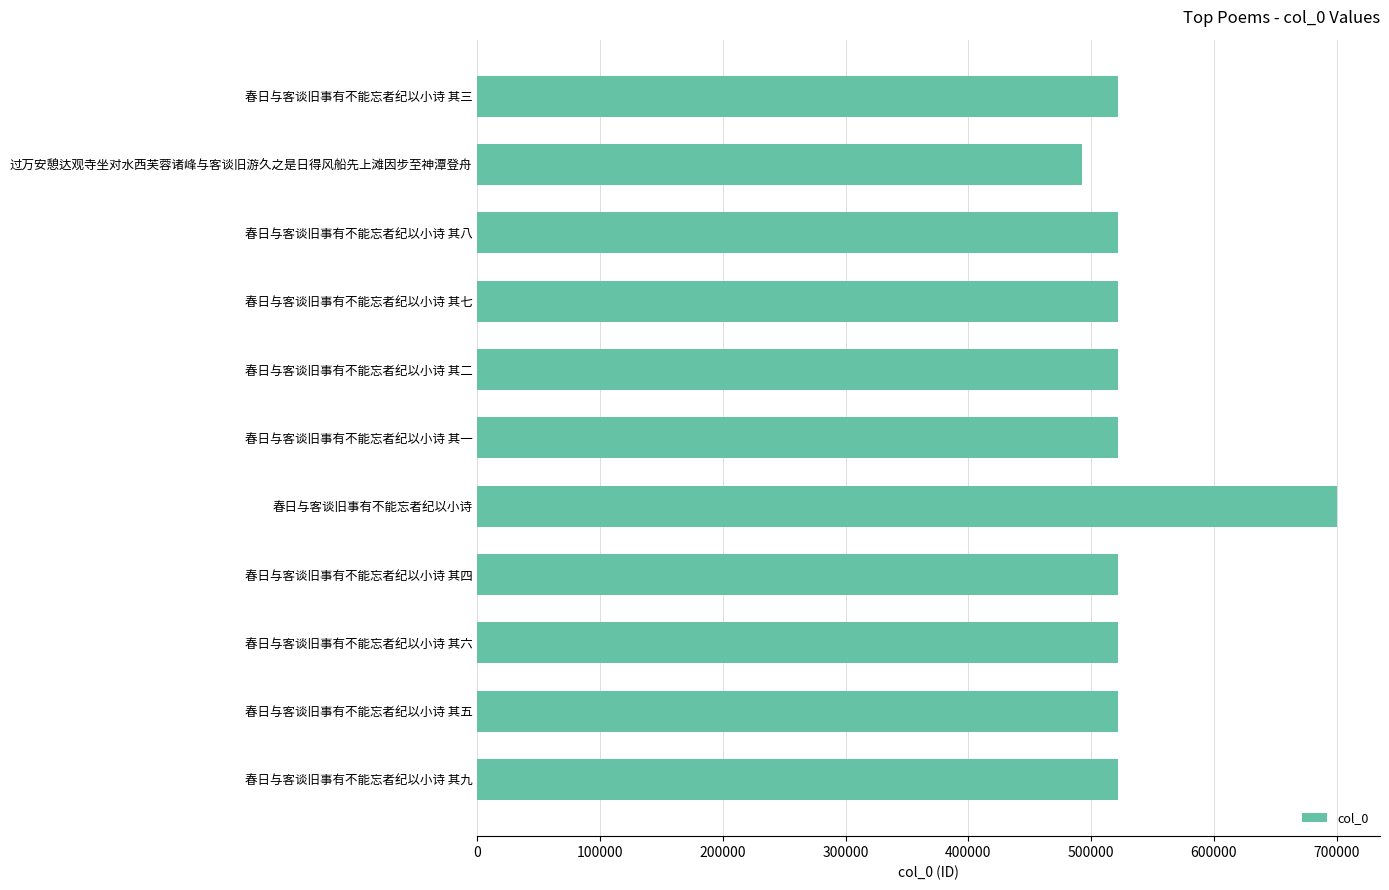

What is the value of the 4th bar from the top?

522276